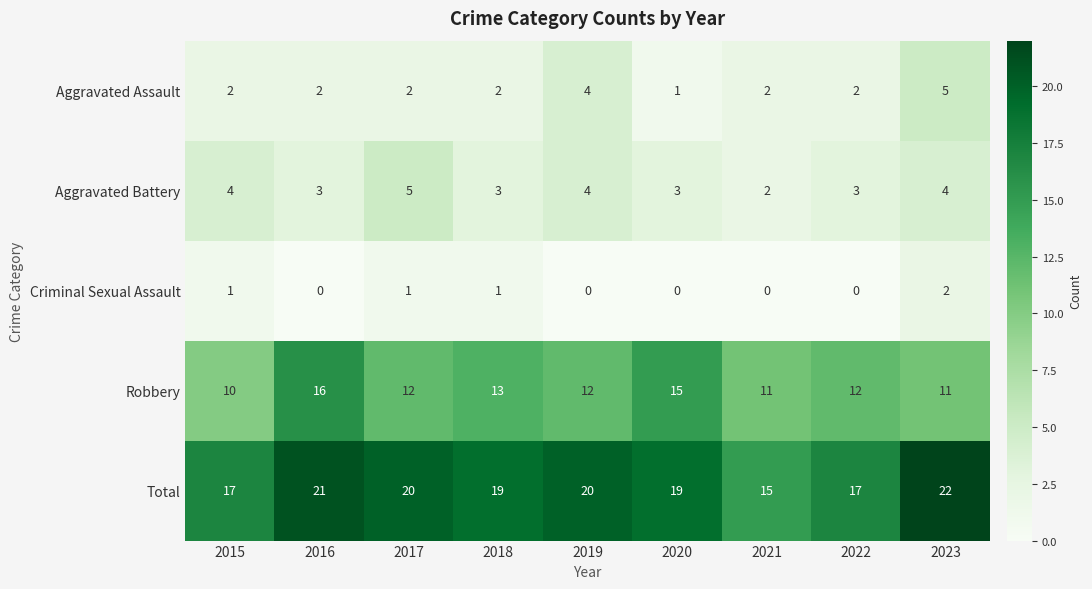

How many data points does each series have?

9